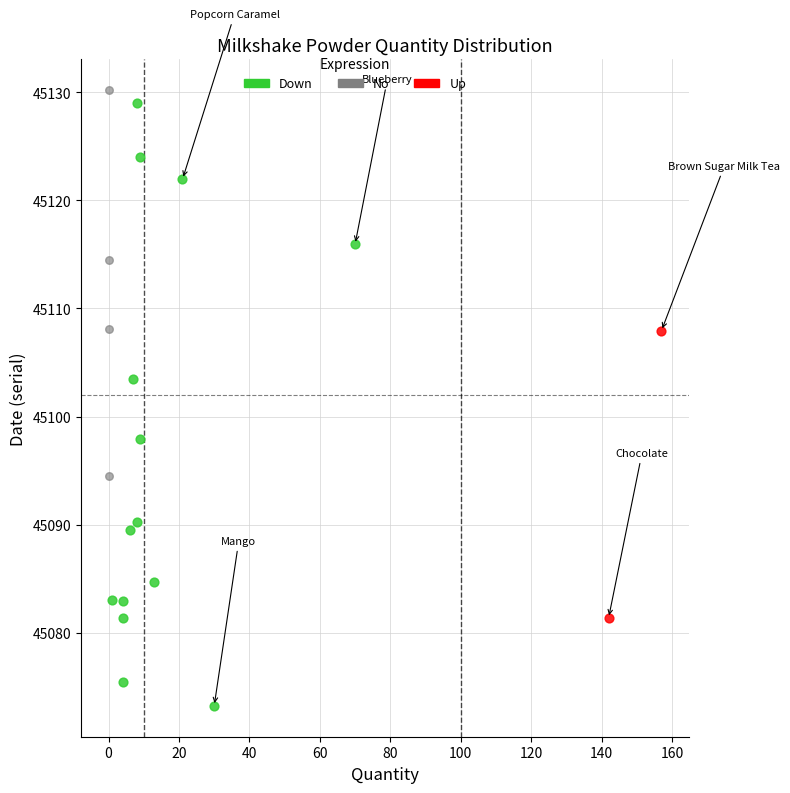

Which series contains the highest Y value?

No